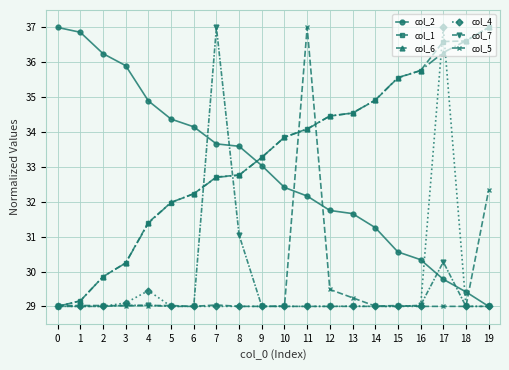

What is the difference between the maximum and minimum values in the col_7 series?

8.0